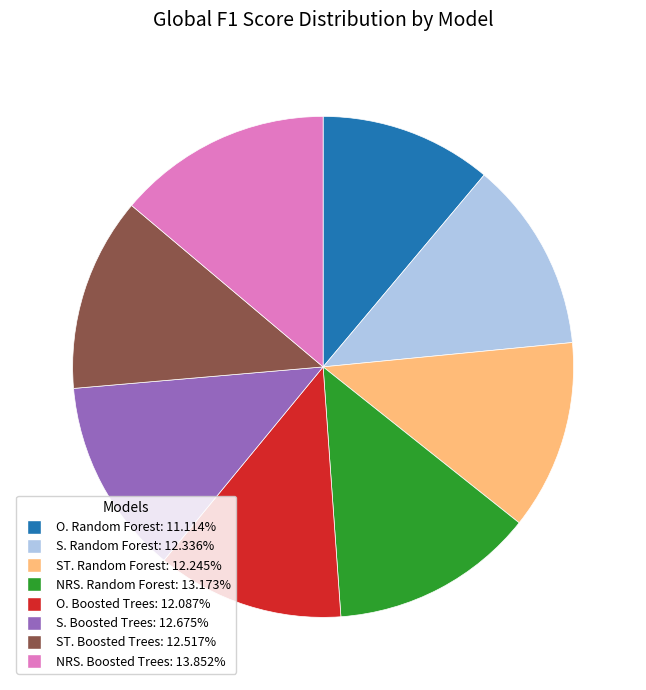

Do ST. Boosted Trees and S. Random Forest together represent more than half of the pie?

No